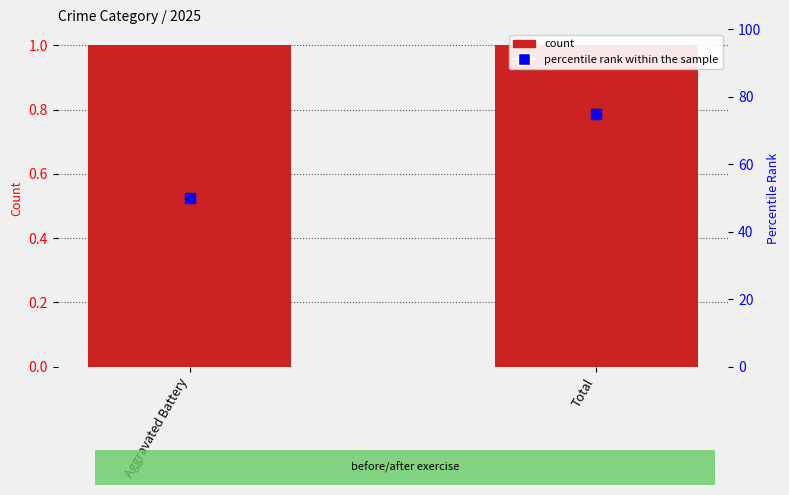

What is the total value across all series at Aggravated Battery?

51